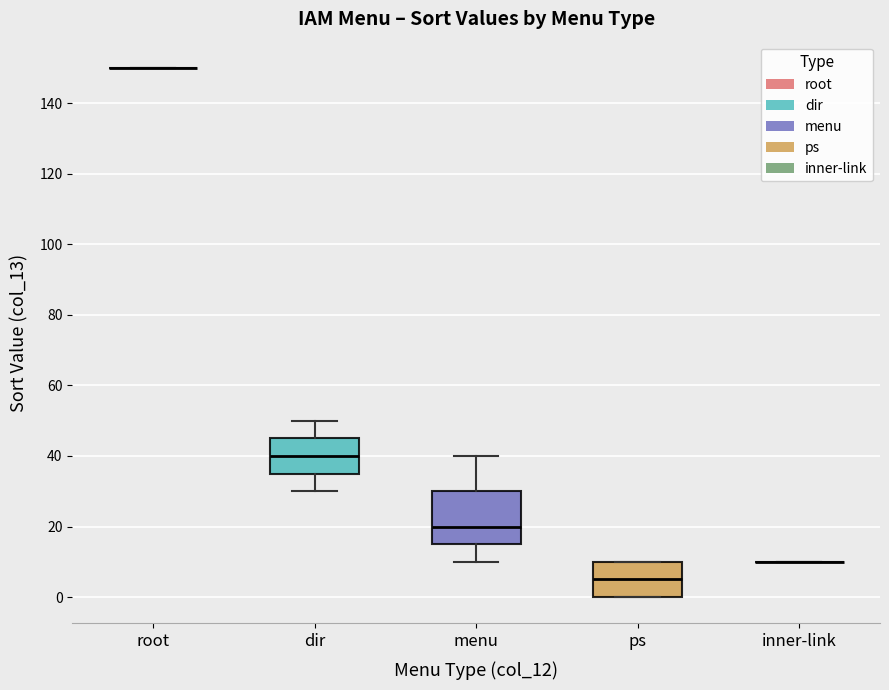

Reading left to right, read every box against the y-axis: the position of its median line, the range the box covers, and the ends of its whiskers. The values are not printed on the chart, so give them approximately, as read against the axis.

root: box collapsed to a line at 150, whiskers 150 to 150
dir: median 40, box 36 to 46, whiskers 30 to 50
menu: median 20, box 16 to 30, whiskers 10 to 40
ps: median 6, box 0 to 10, whiskers 0 to 10
inner-link: box collapsed to a line at 10, whiskers 10 to 10